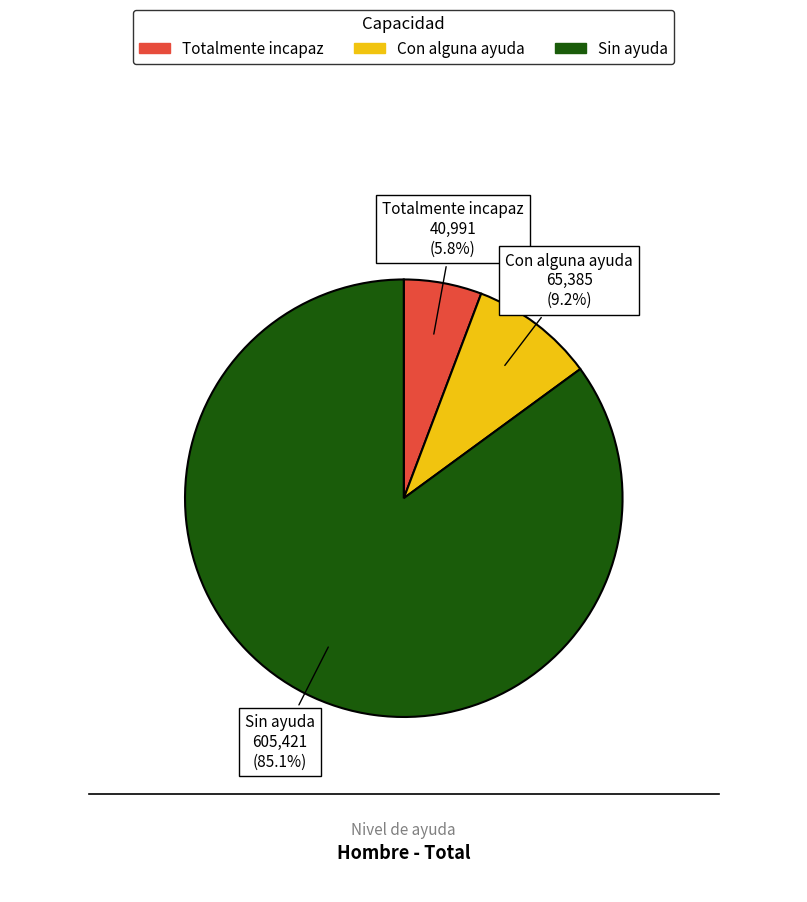

What percentage is the Sin ayuda slice, to the nearest percent?

85%